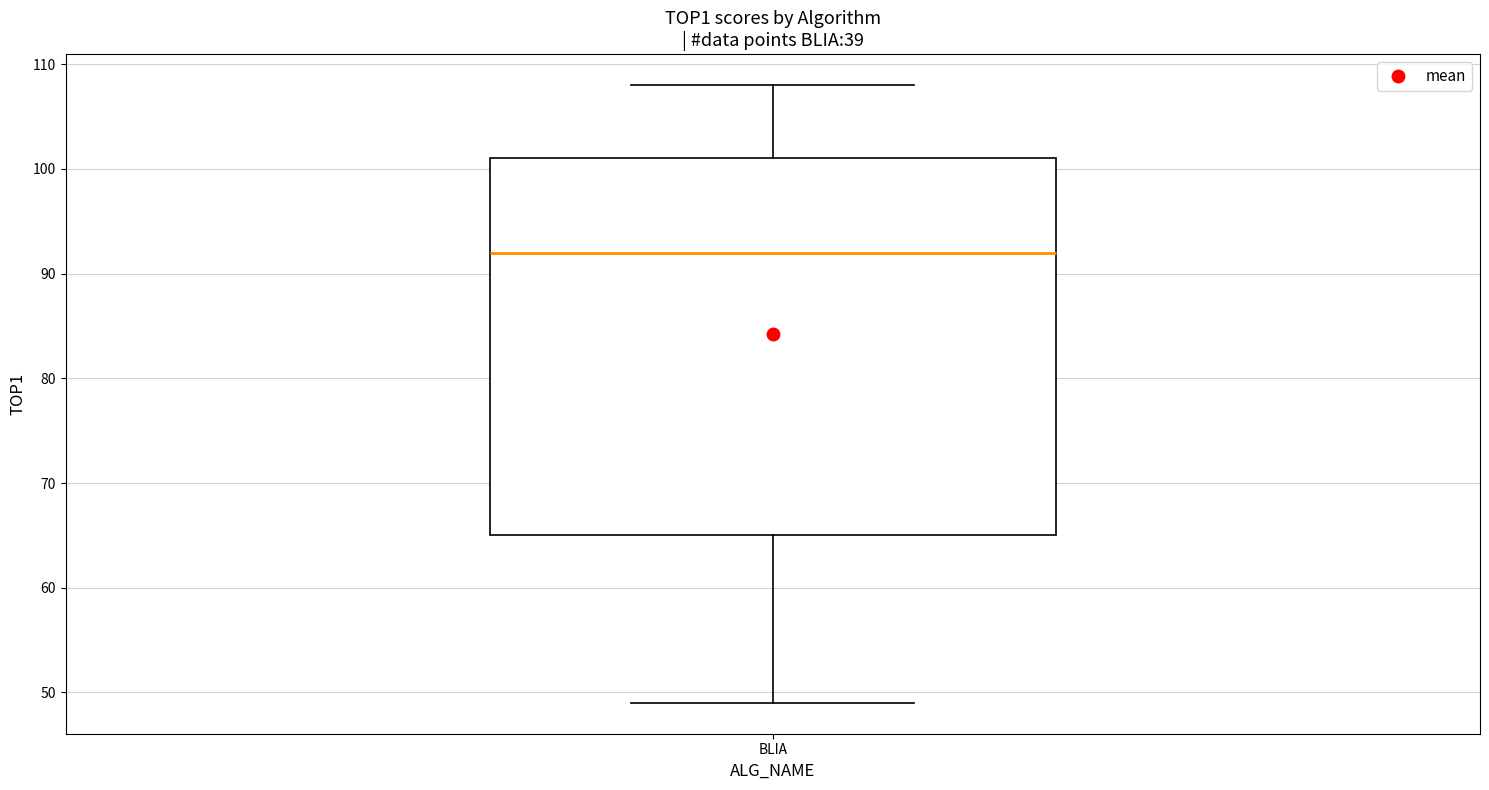

Transcribe this box plot: give where the median line is, the range the box spans, and where the two whiskers end, as read against the y-axis. The values are not printed on the chart, so give them approximately, as read against the axis.

median 92, box 65 to 101, whiskers 49 to 108